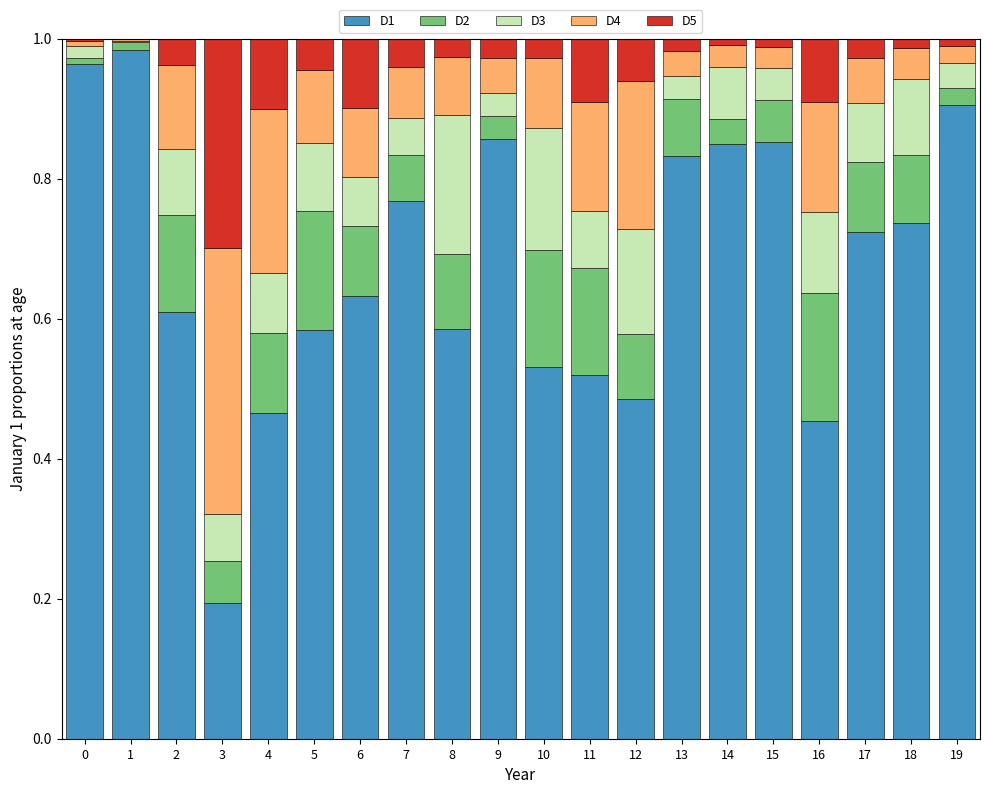

True or false: D1 has a value of 0.4 at 7.

False